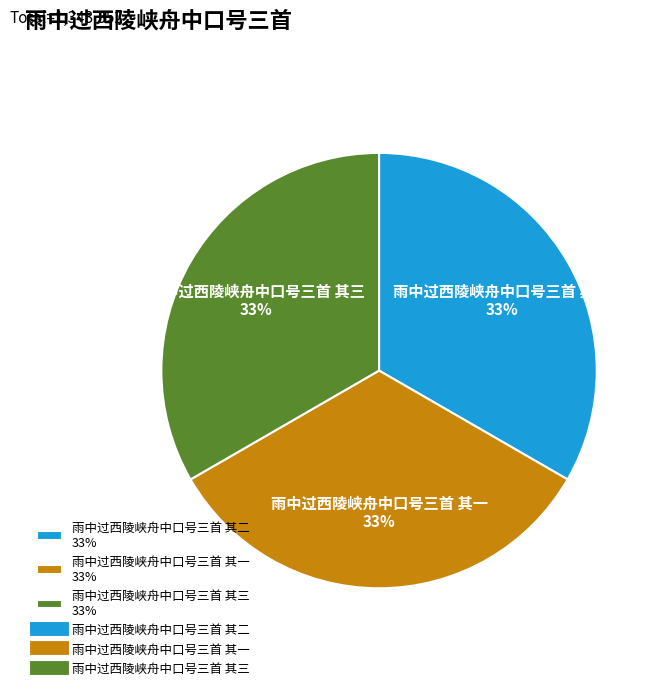

True or false: 雨中过西陵峡舟中口号三首 其三 accounts for 33% of the total.

True